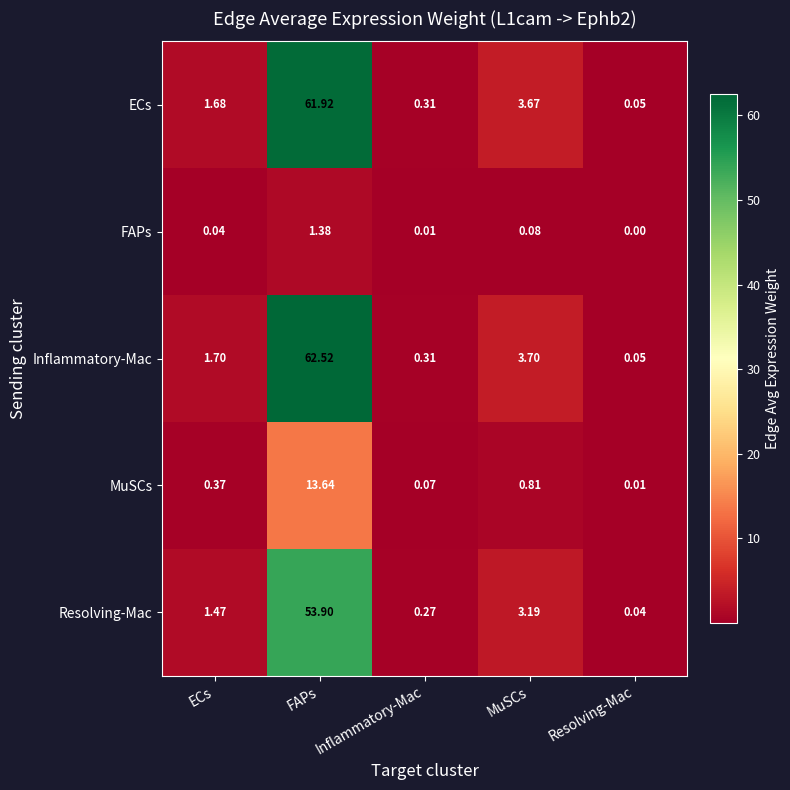

Which series changed the most between FAPs and Inflammatory-Mac?

Inflammatory-Mac